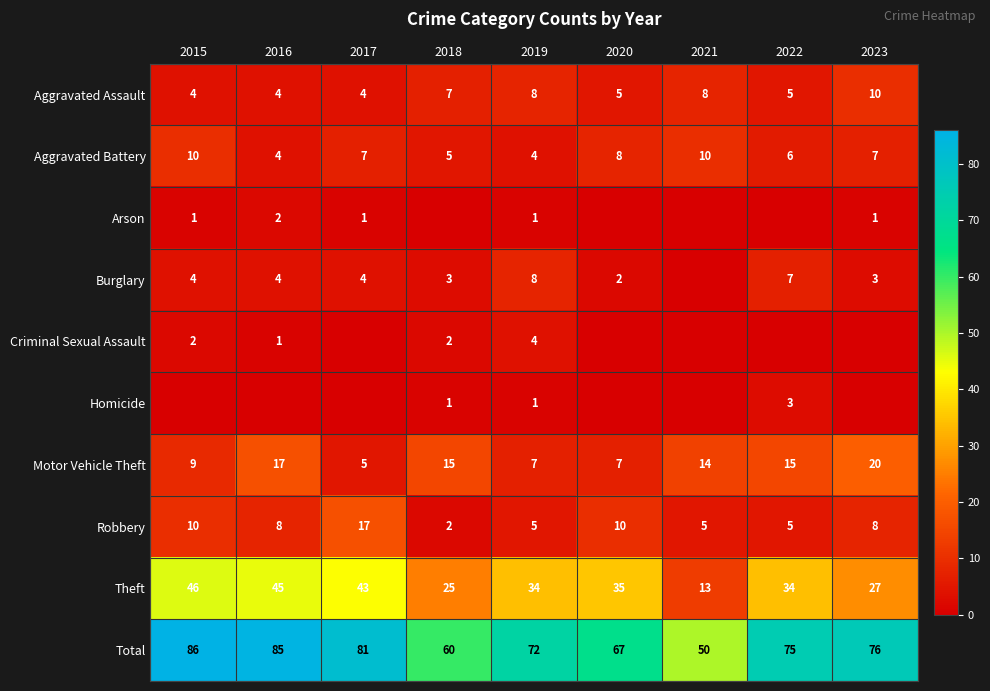

Is it true that Motor Vehicle Theft equals 20 at 2023?

True